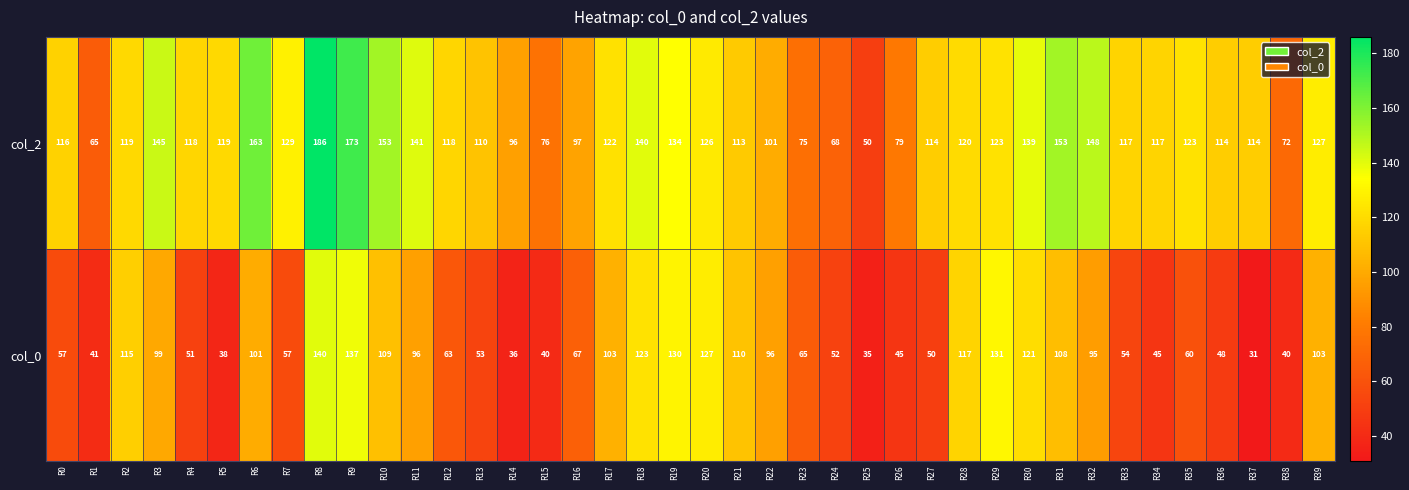

Which category has the highest value in the col_2 series?

R8